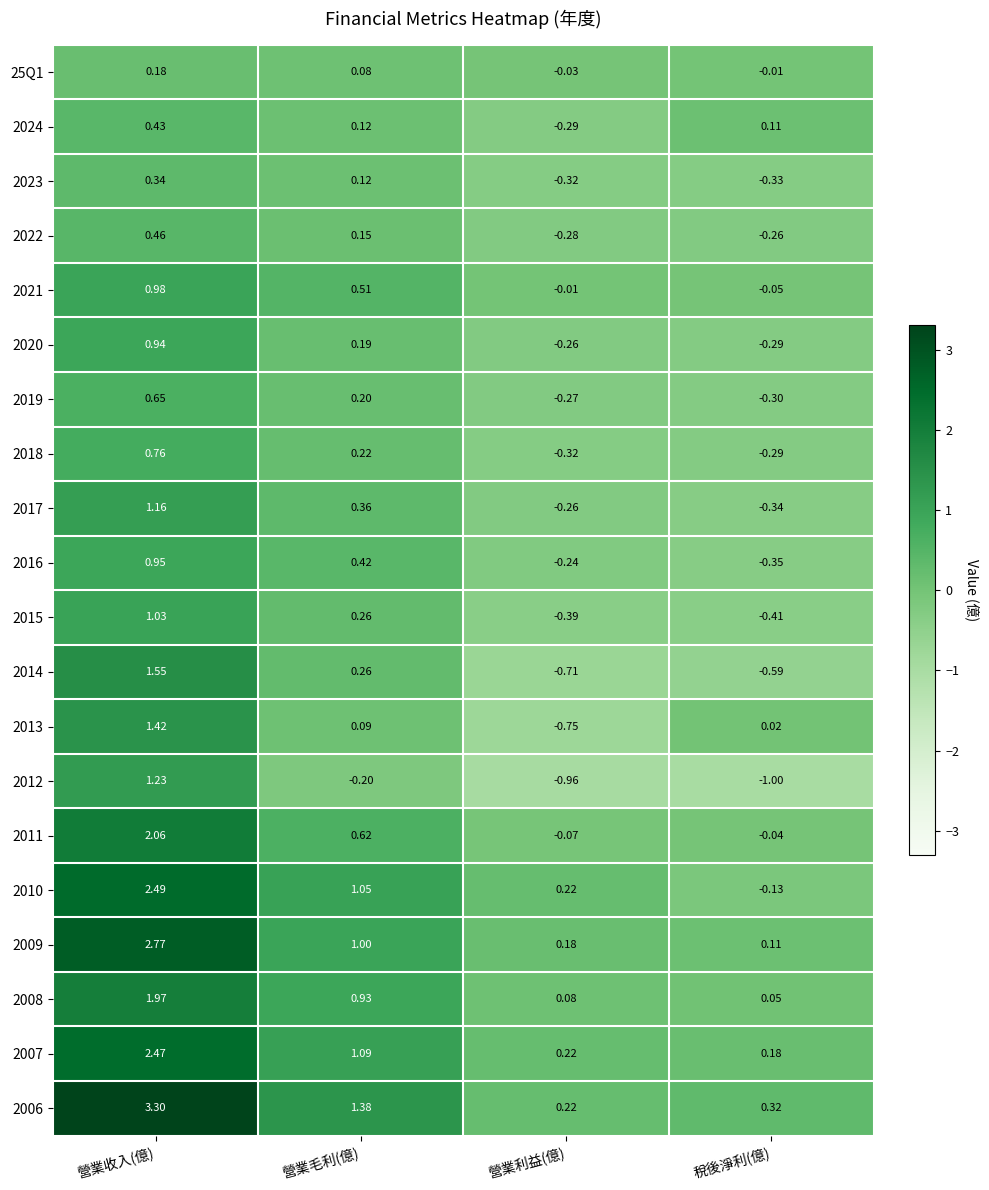

At which label does 2017 first exceed 0?

營業收入(億)